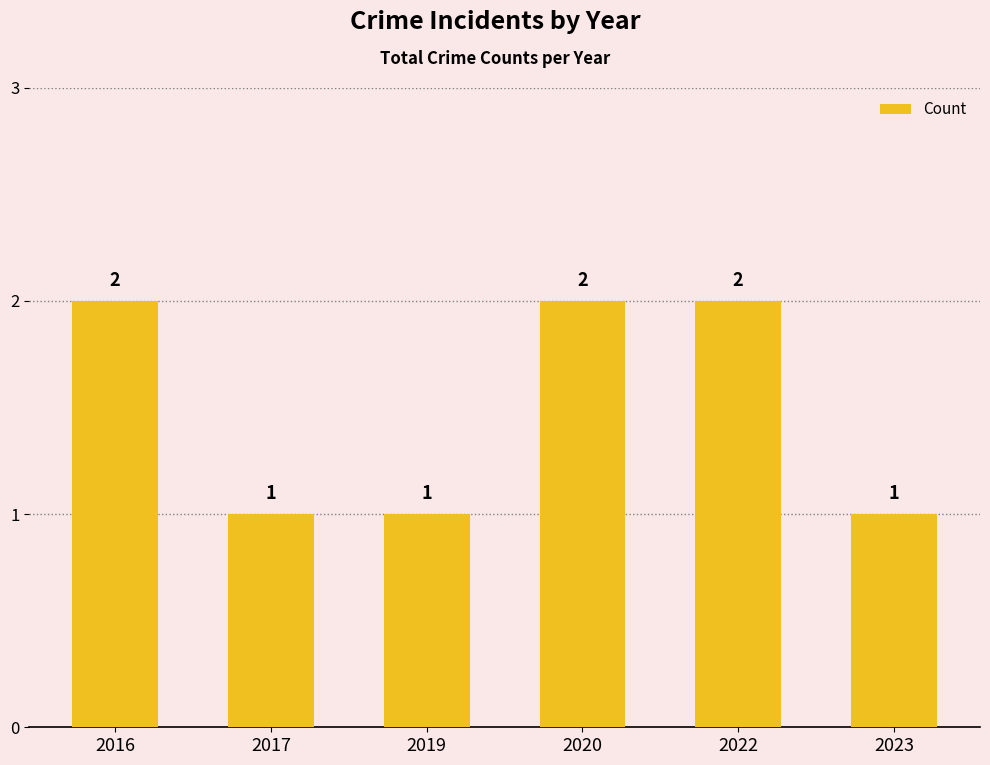

What is the sum of all values?

9